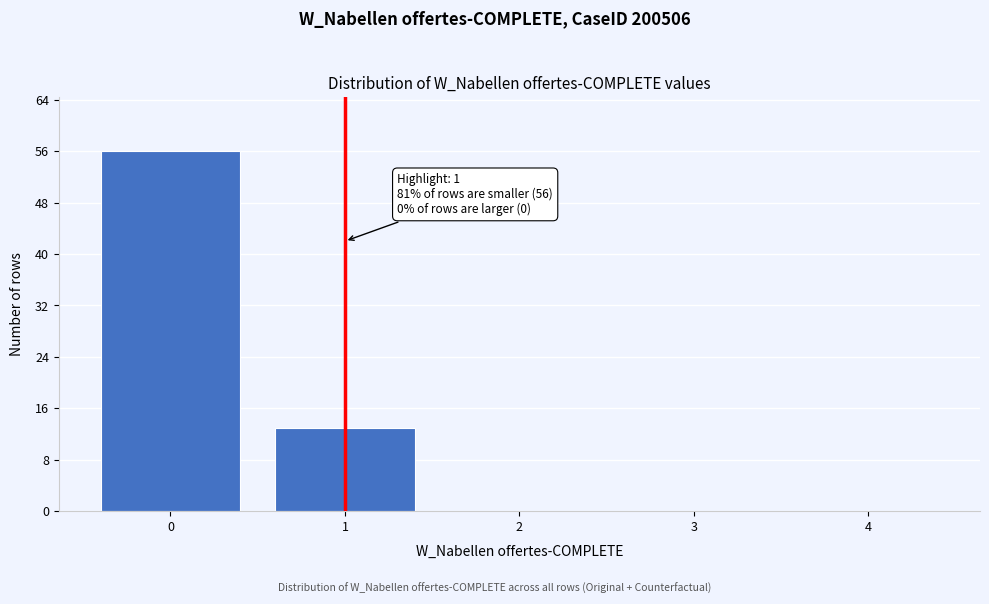

Reading right to left, list all the values displayed in this chart.

4=0	3=0	2=0	1=13	0=56